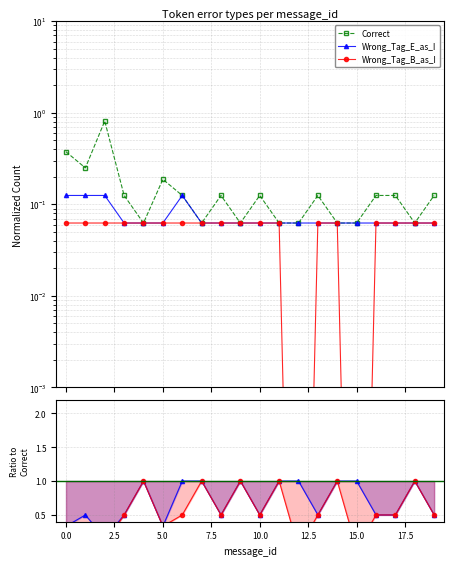

In Correct, how many points are lower than both neighbors (excluding endpoints)?

5